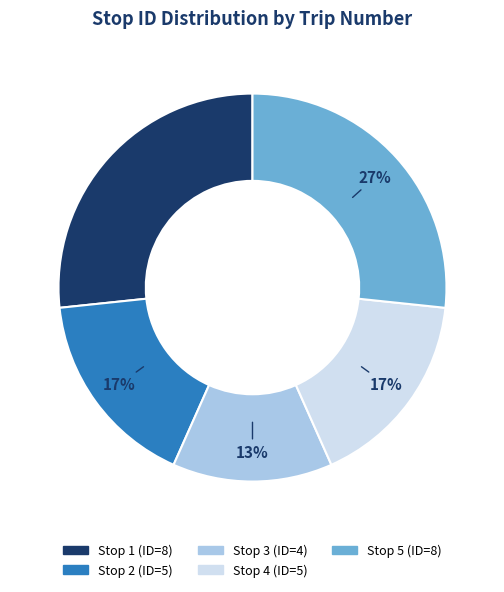

Does any single category account for the majority?

No